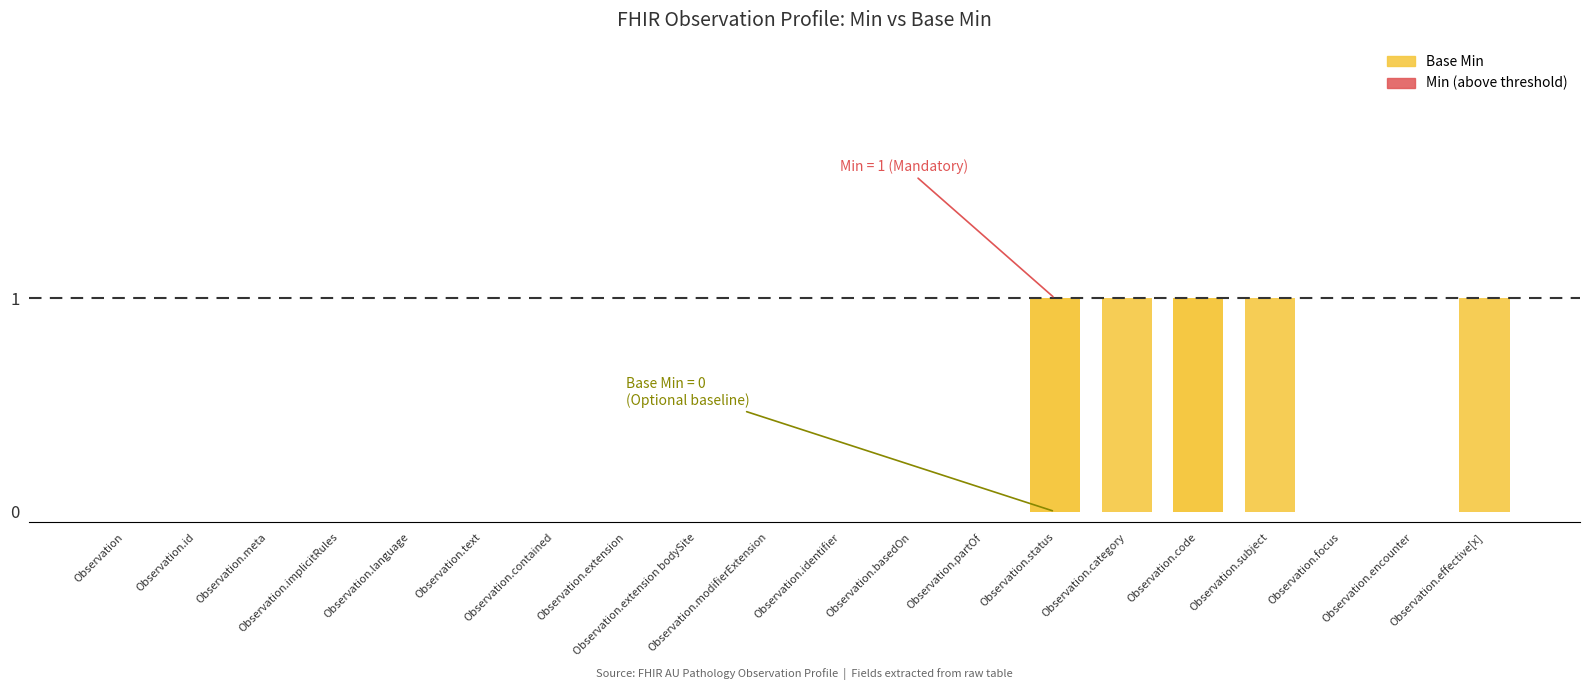

Between Observation.category and Observation.text, which is larger?

Observation.category